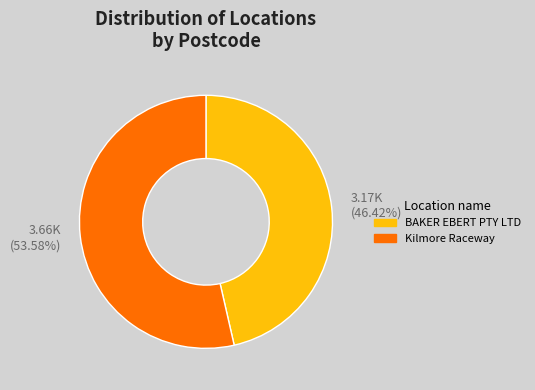

What portion of the pie excludes Kilmore Raceway?

46.4%